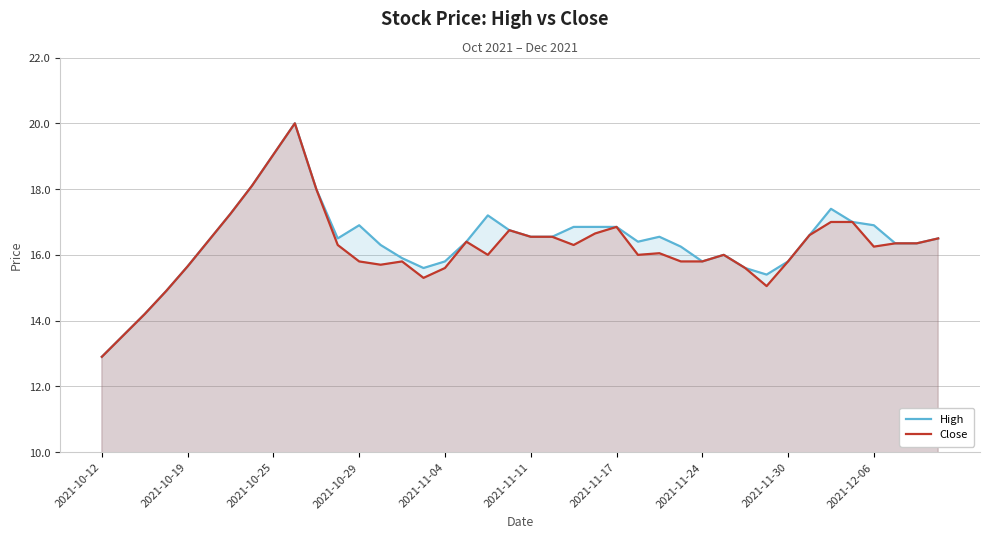

True or false: High has a value of 6.9 at 2021-10-29.

False